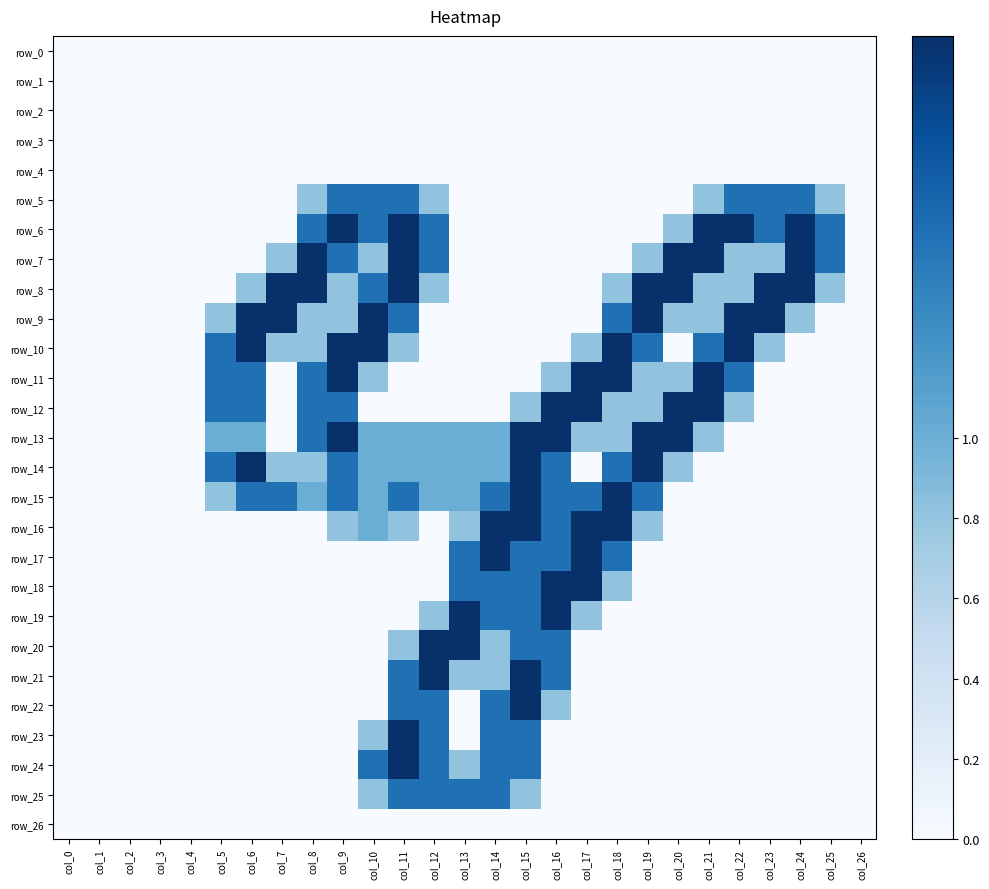

Between col_11 and col_22, which series saw the biggest shift?

row_23